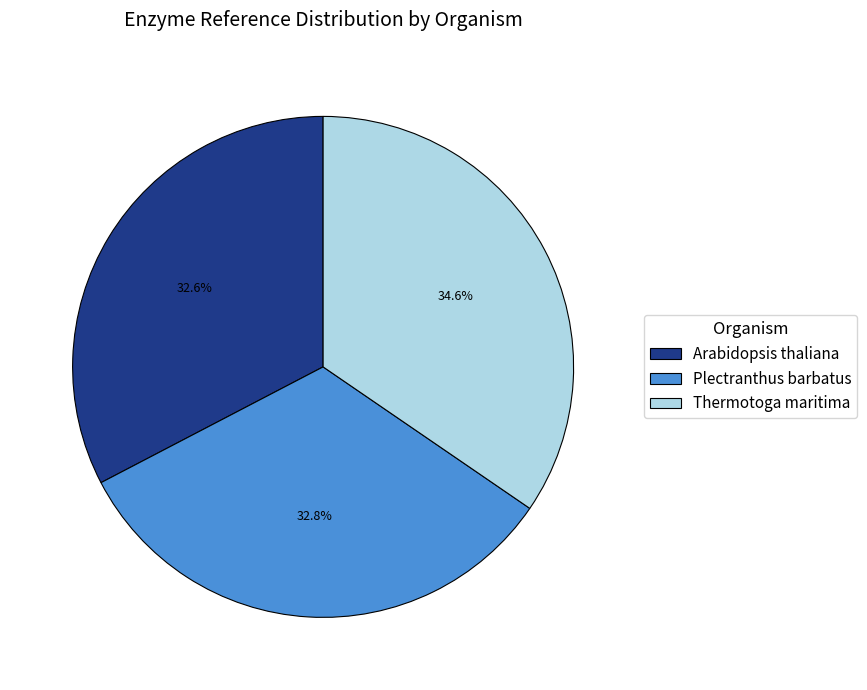

Is the sum of Thermotoga maritima and Plectranthus barbatus greater than half?

Yes